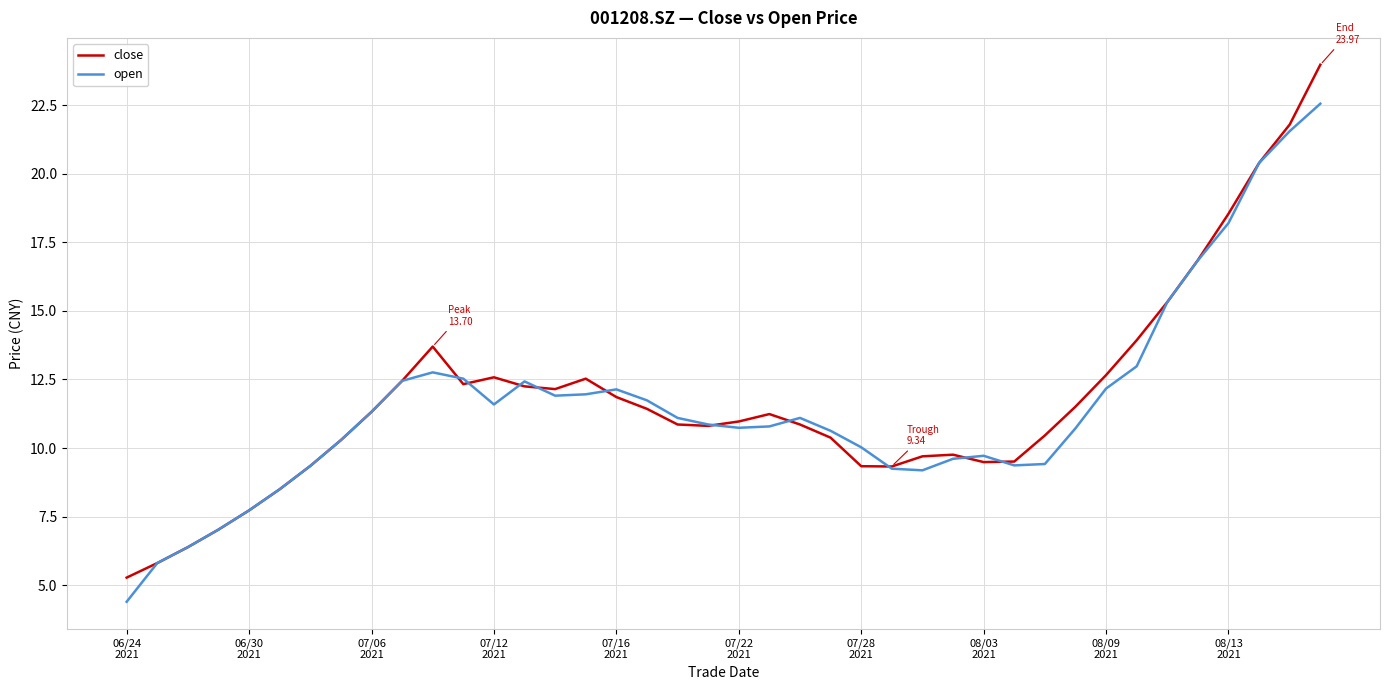

What are all the series names shown in the legend?

close, open